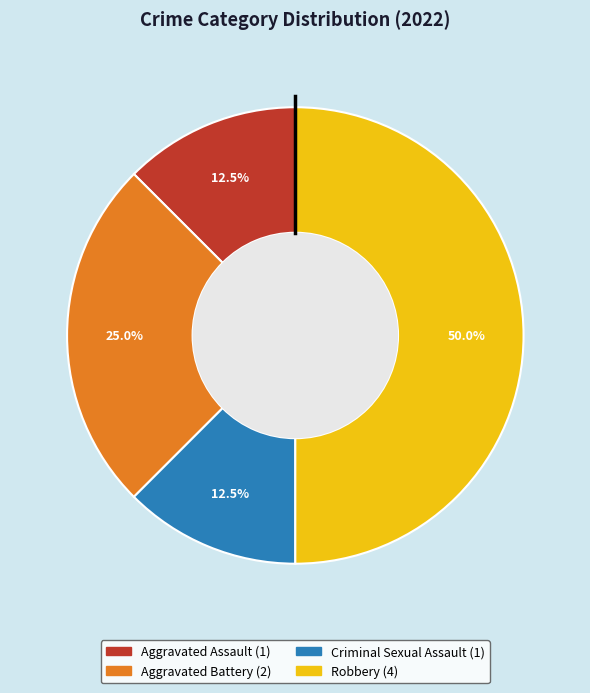

How many segments does this pie chart have?

4